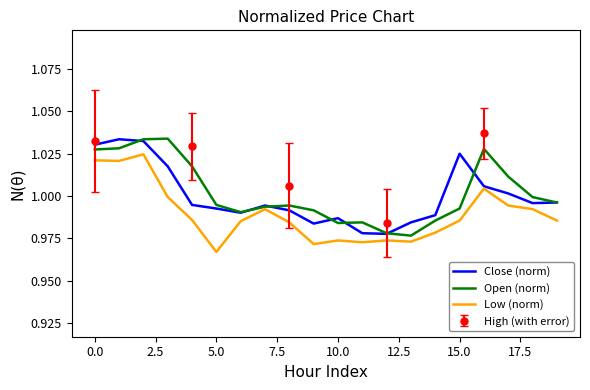

In Close (norm), how many points are higher than both neighbors (excluding endpoints)?

4